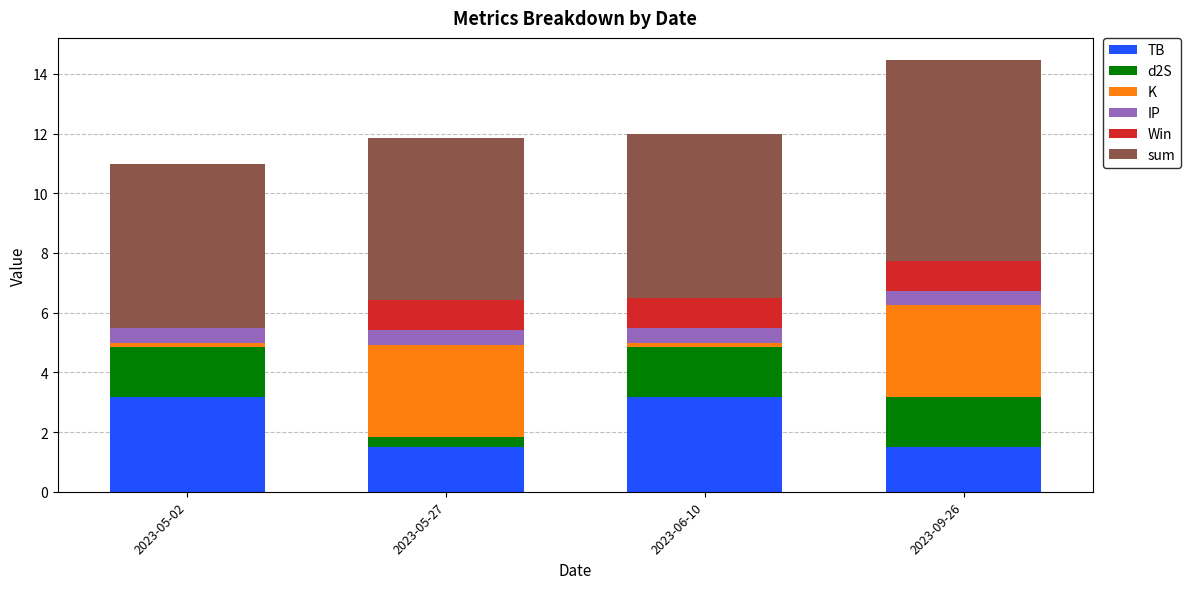

What is the highest value of the TB series?

3.2